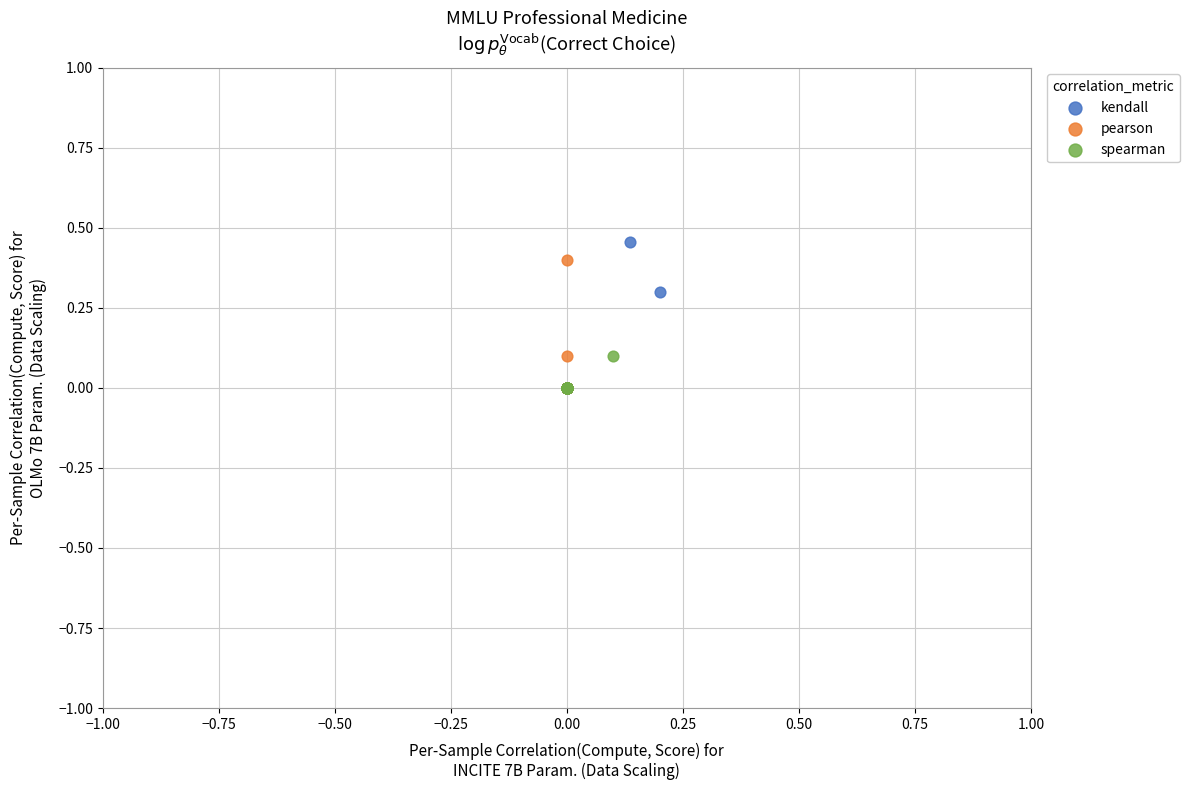

What are all the series names shown in the legend?

kendall, pearson, spearman